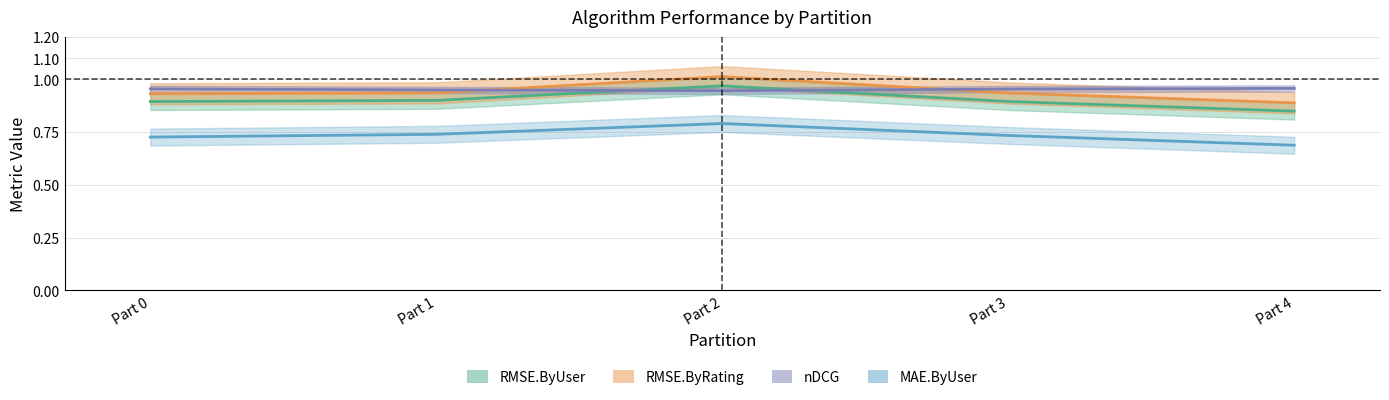

What is the average value of the RMSE.ByUser series?

0.9